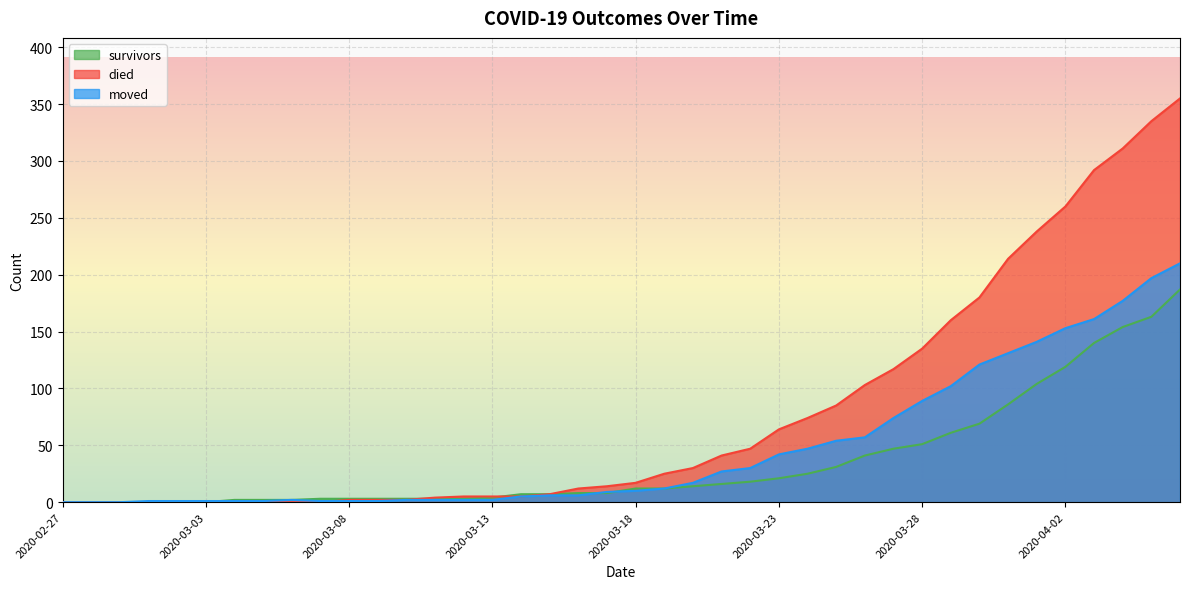

True or false: moved has a value of 1 at 2020-03-12.

False